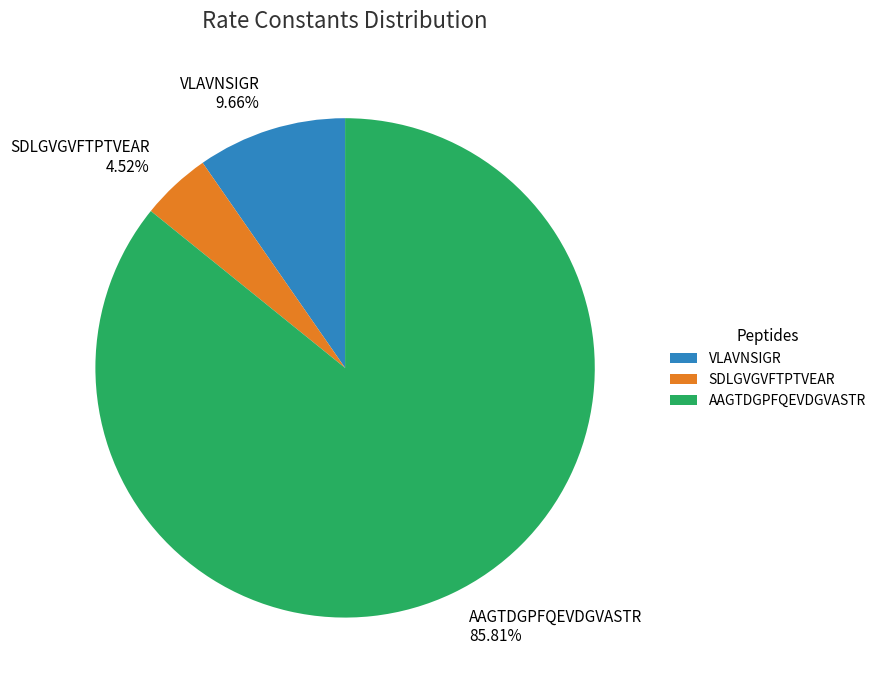

True or false: SDLGVGVFTPTVEAR accounts for 5% of the total.

True